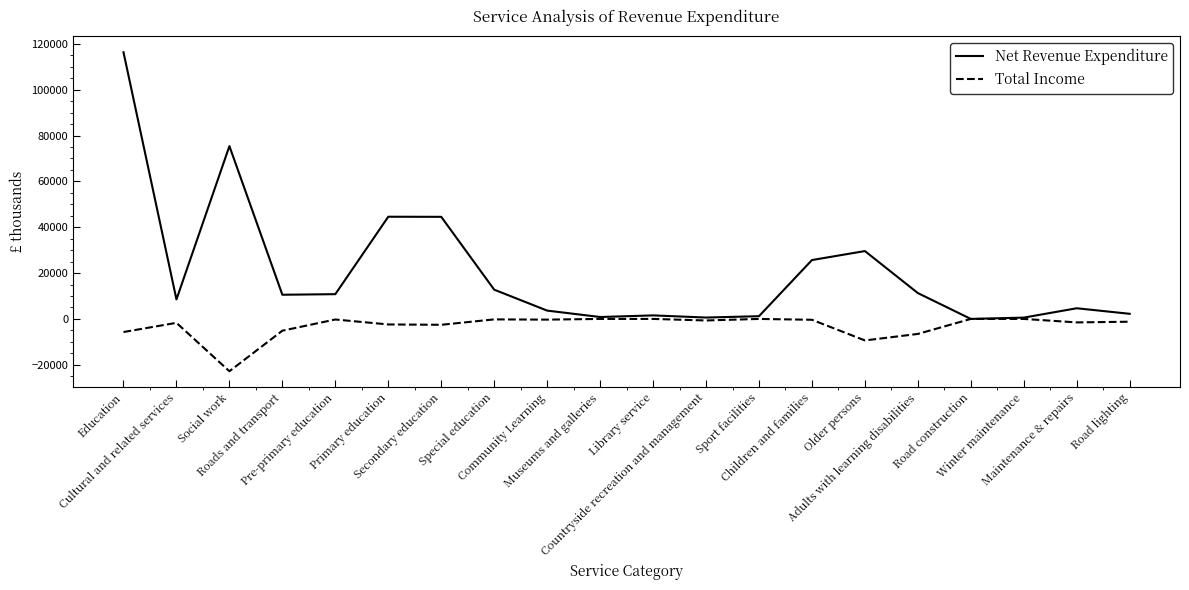

What is the average value of the Net Revenue Expenditure series?

20271